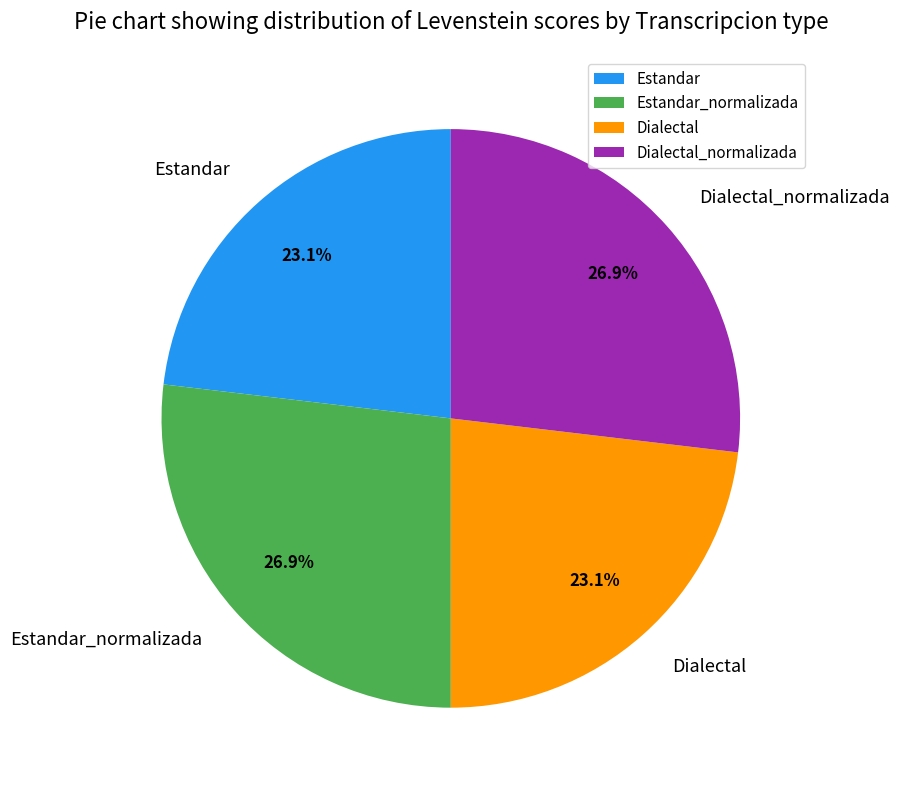

How many slices are in this pie chart?

4